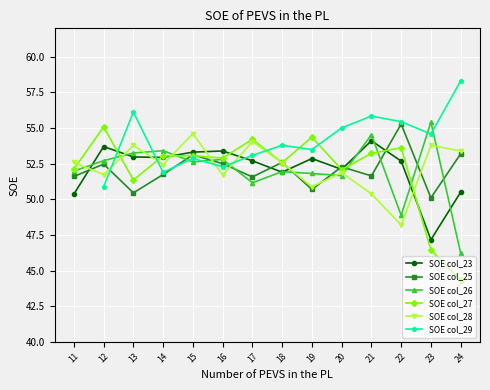

How many data points in SOE col_25 are above 52?

7